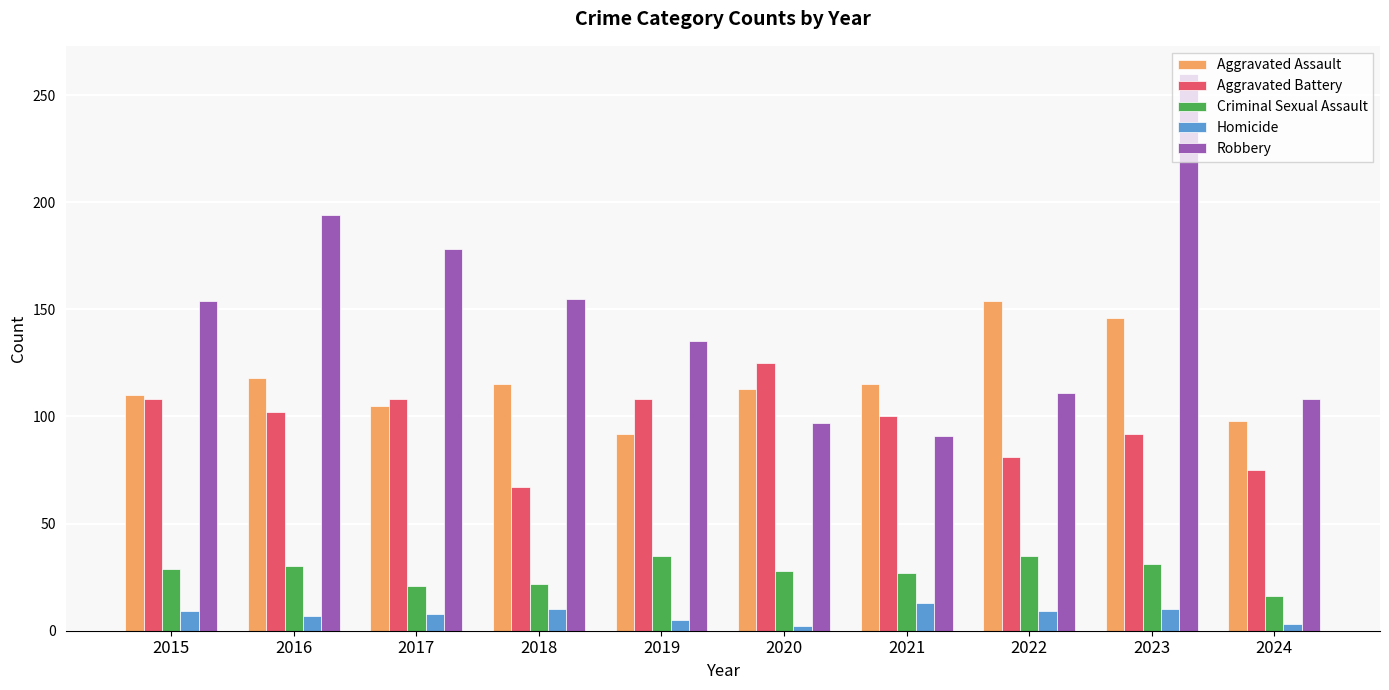

What is the sum of the Robbery values at 2023 and 2016?

454